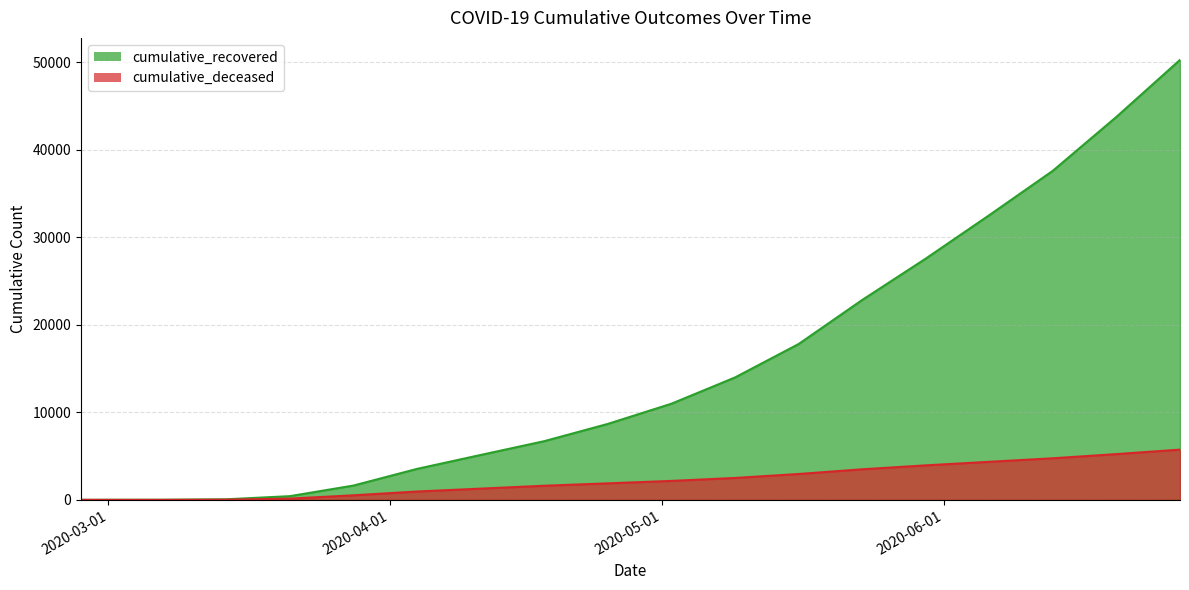

How many values in the cumulative_recovered series exceed 10985?

8